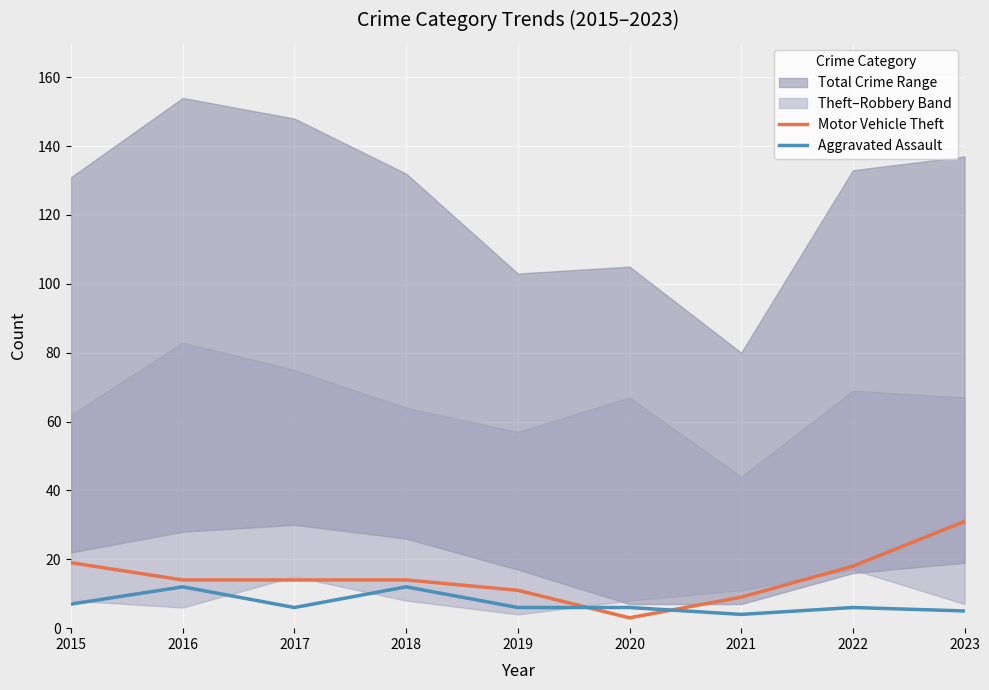

What is the value of the Motor Vehicle Theft point at the 8th from the left?

18